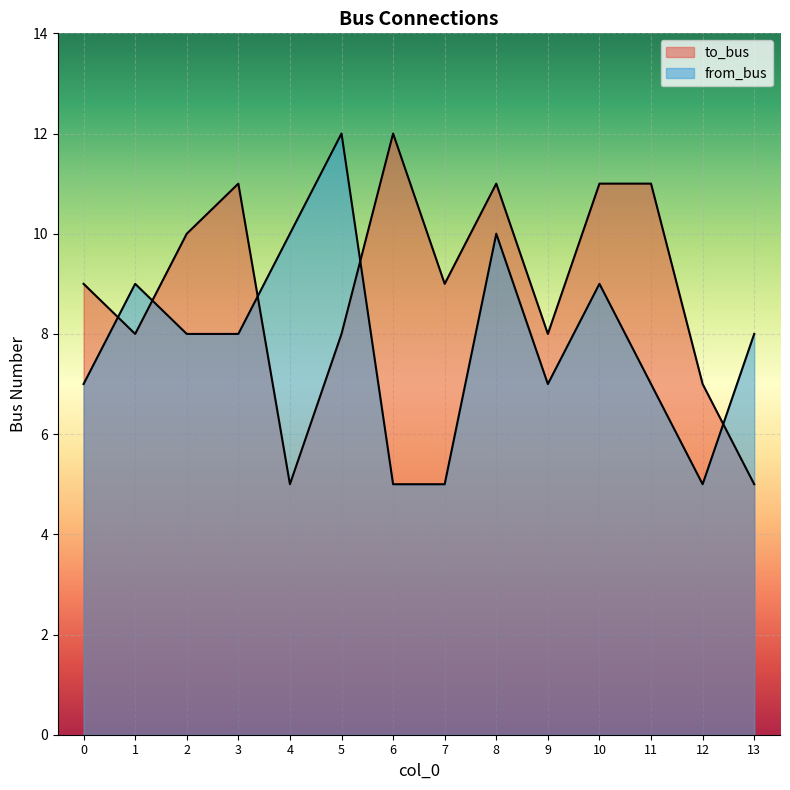

Does the chart display data point markers on the line(s)?

No